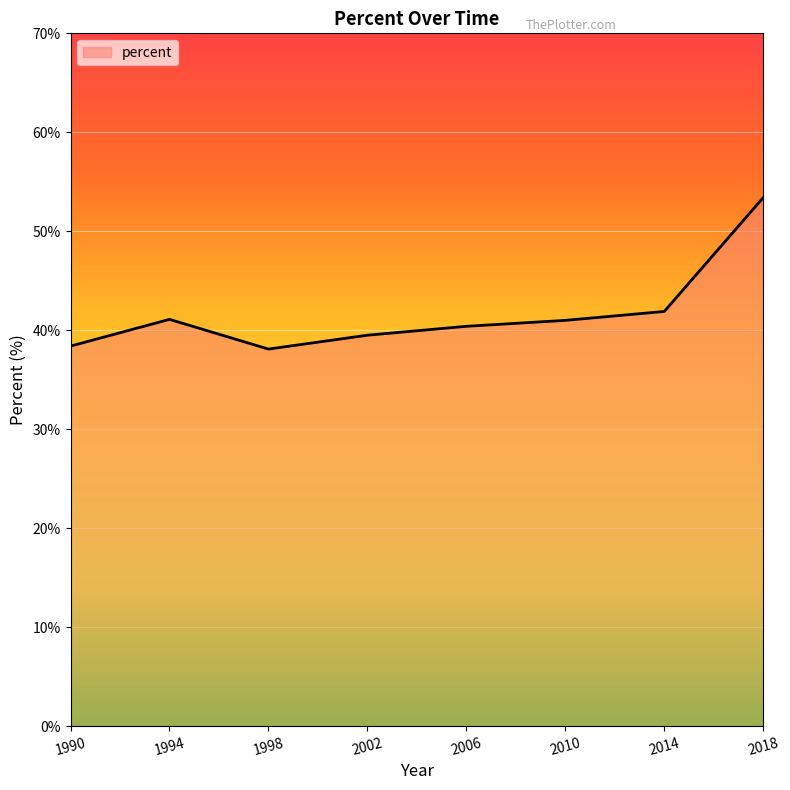

True or false: the data shows 40.4 at 2006.

True